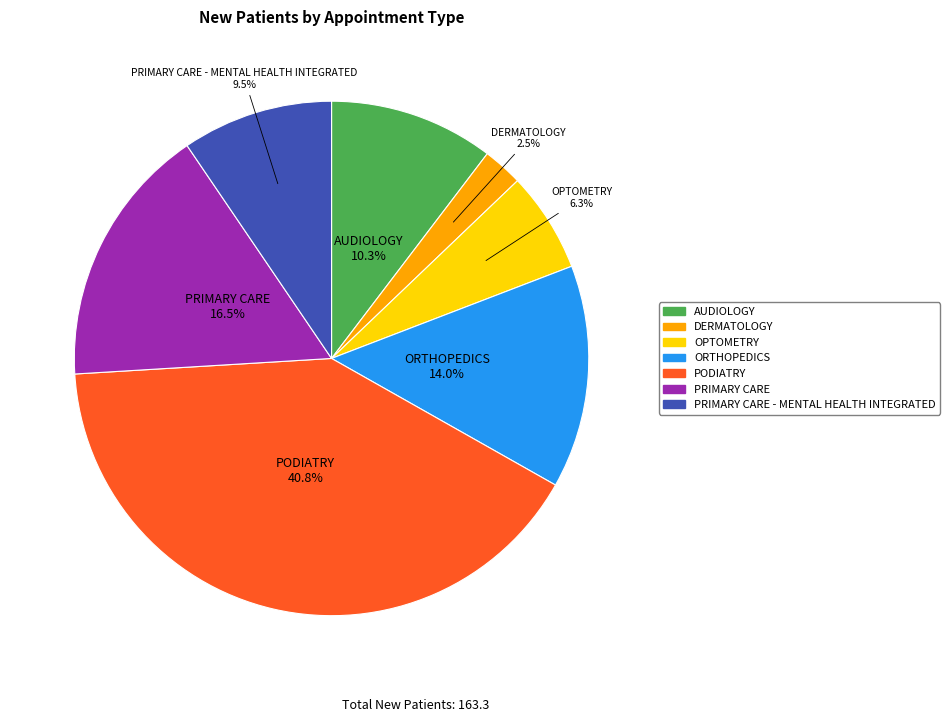

Is there a majority slice in this chart?

No